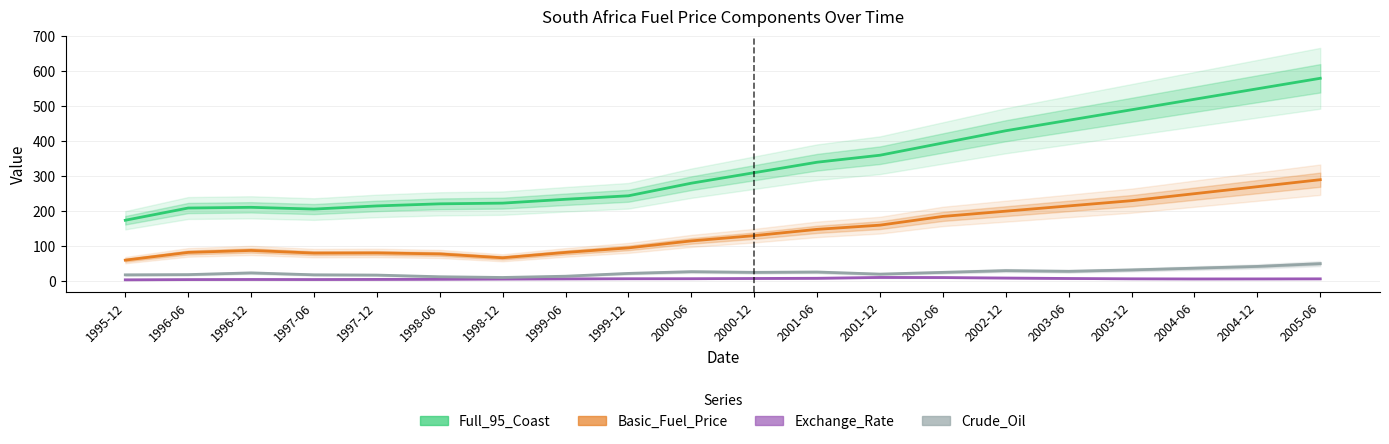

How many interior local valleys does the Crude_Oil series have?

4